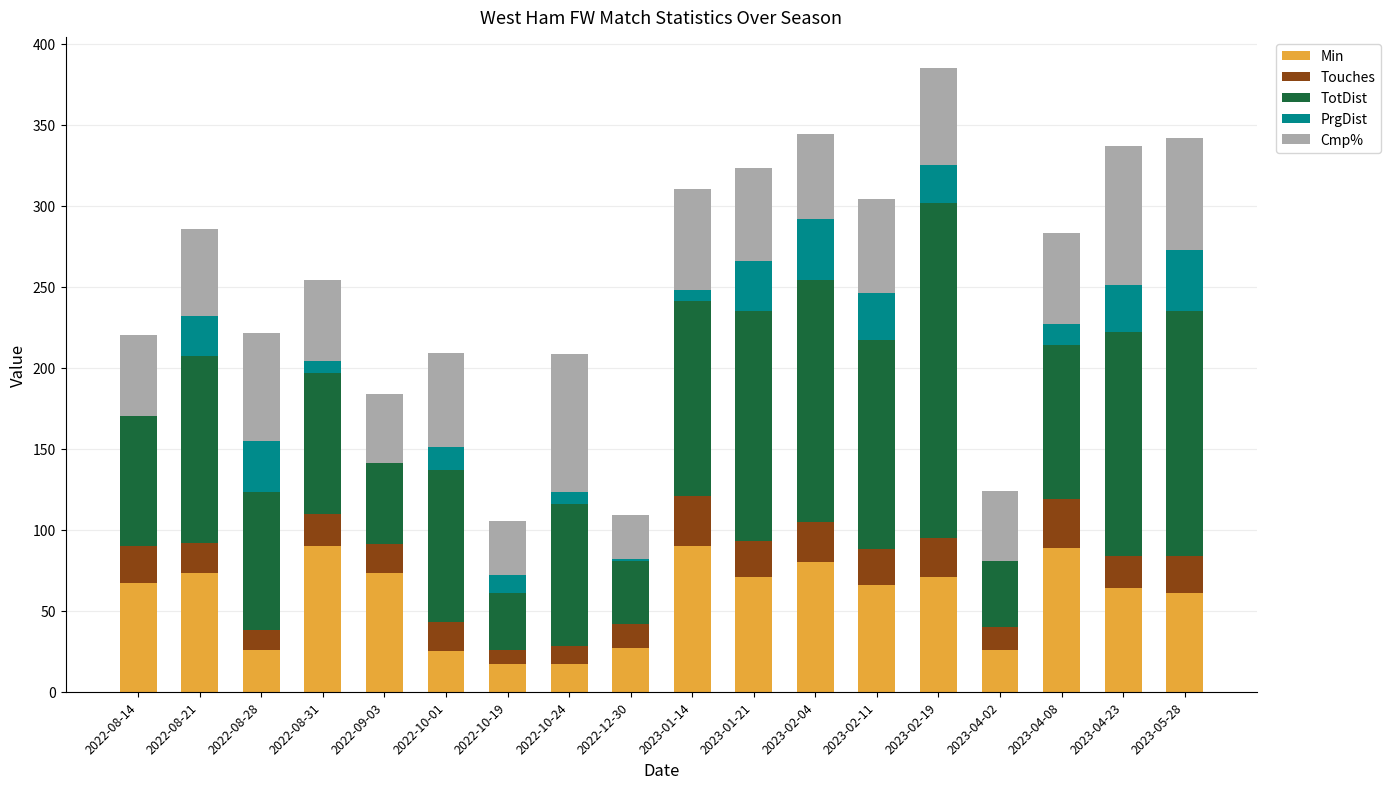

What is the total value across all series at 2022-10-01?

209.3